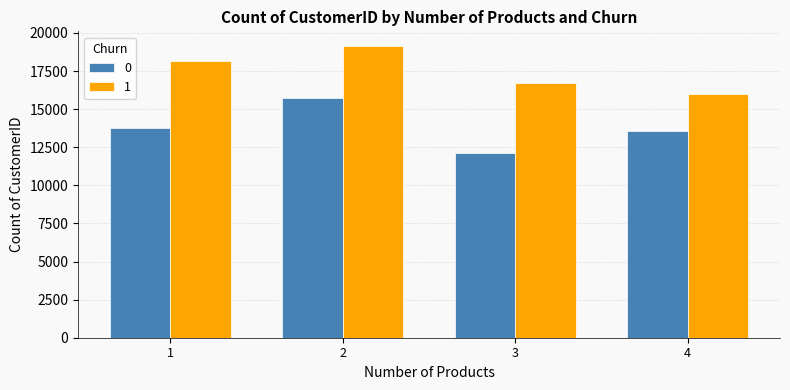

Reading right to left, what are all the values shown in this chart?

0: 4=13574	3=12123	2=15726	1=13764
1: 4=16016	3=16746	2=19146	1=18155